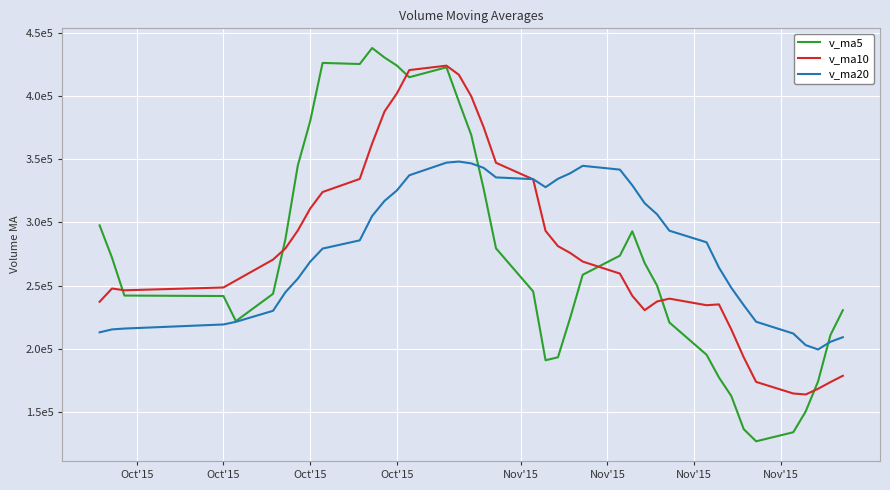

Where is the first local minimum for v_ma10?

Oct'15